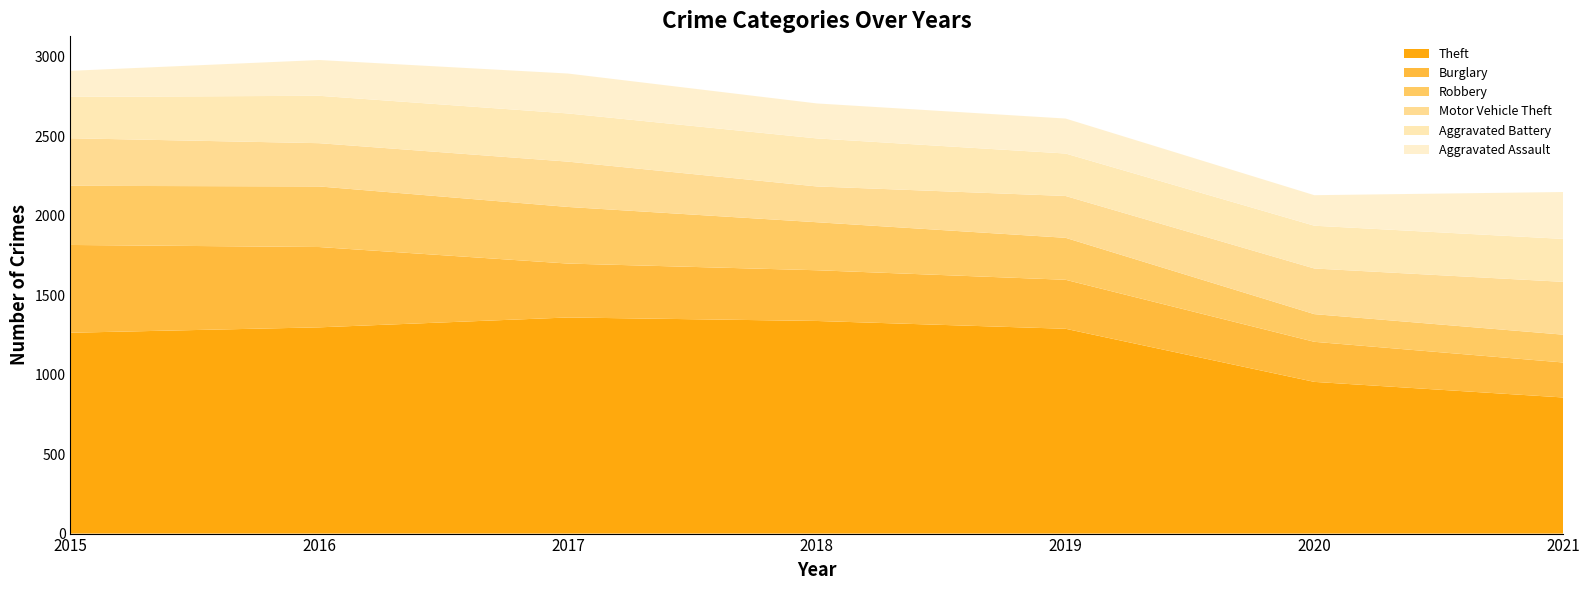

Reading right to left, extract all data points from this chart.

Theft: 856	954	1288	1337	1359	1297	1263
Burglary: 220	252	308	319	339	505	552
Robbery: 175	174	264	302	356	381	372
Motor Vehicle Theft: 332	287	263	225	285	272	299
Aggravated Battery: 270	269	267	302	303	298	260
Aggravated Assault: 295	192	220	220	251	225	164